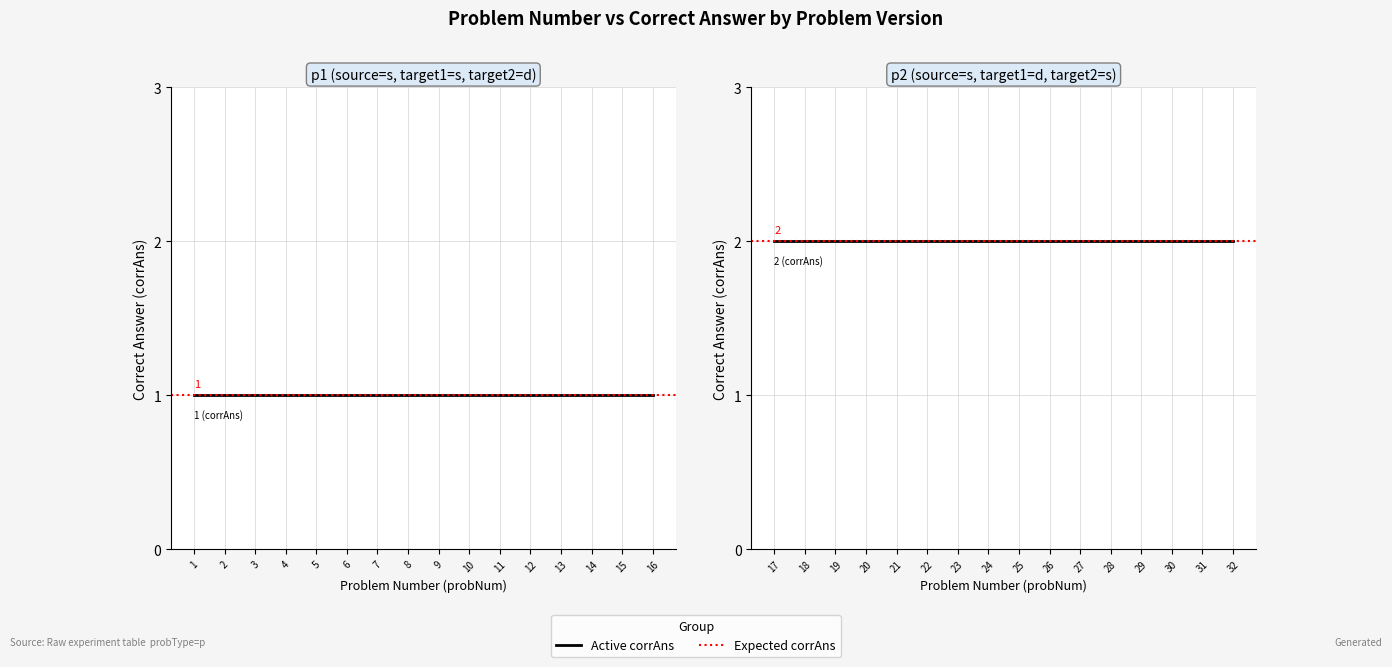

True or false: p1 corrAns and p2 corrAns intersect in this chart.

False